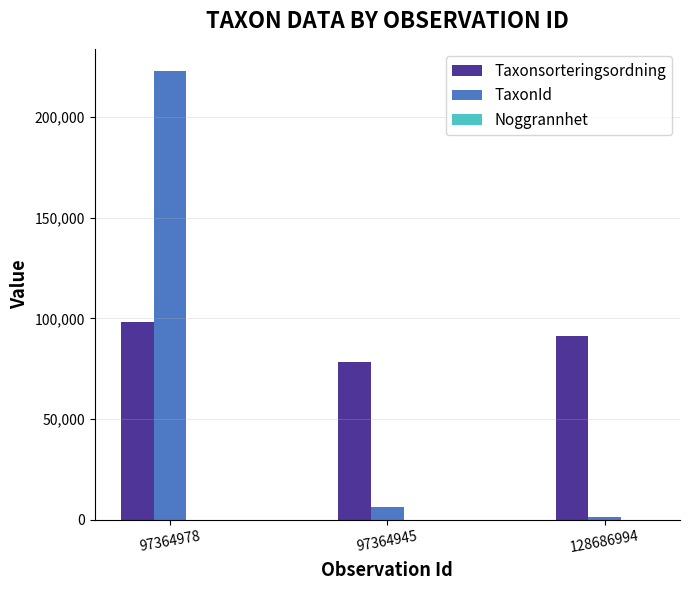

Is it true that TaxonId equals 6462 at 97364945?

True